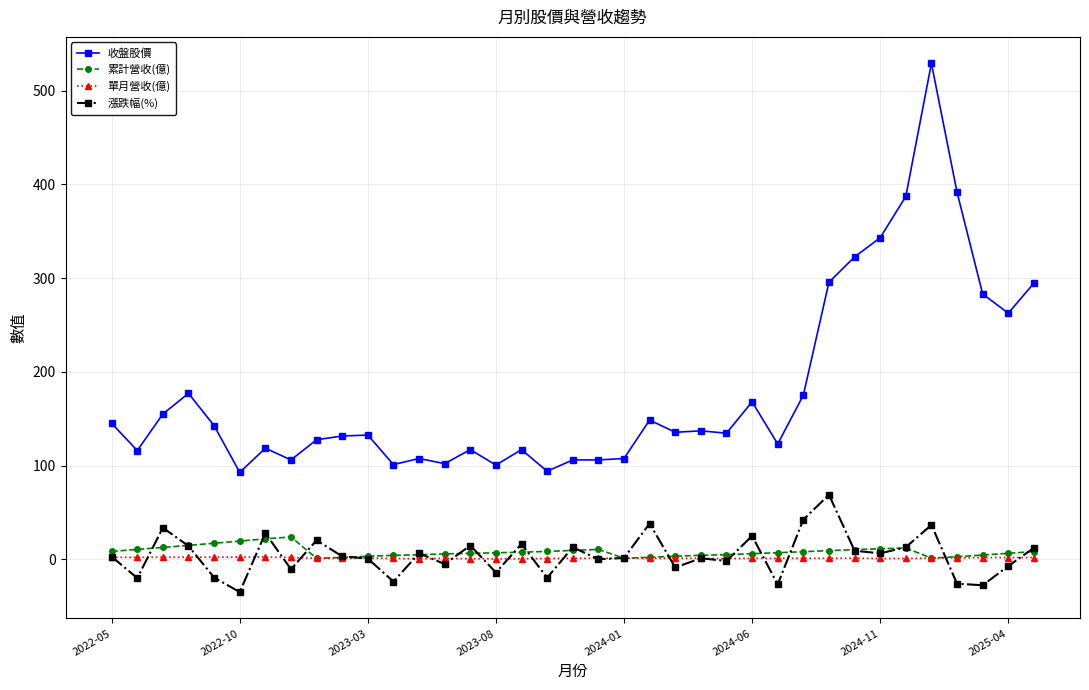

What is the greatest value displayed?

529.0